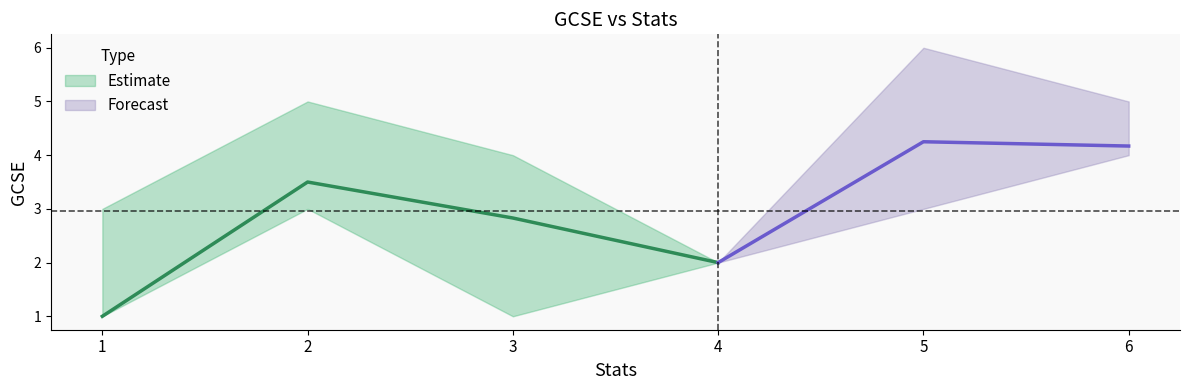

True or false: upper and lower cross at least once.

False